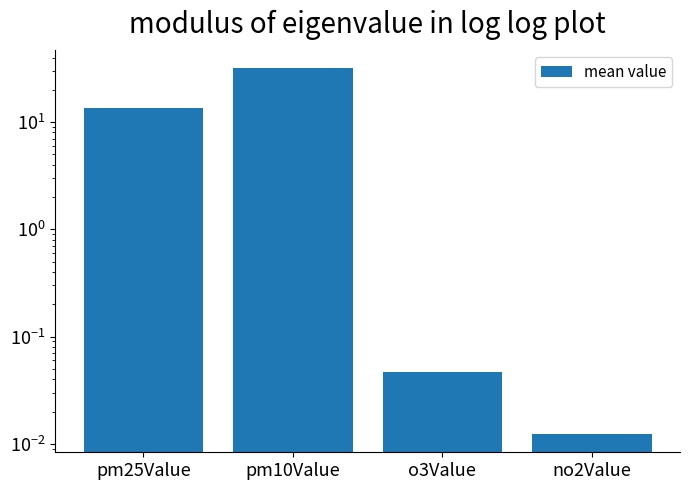

Which label corresponds to the smallest value in the chart?

no2Value